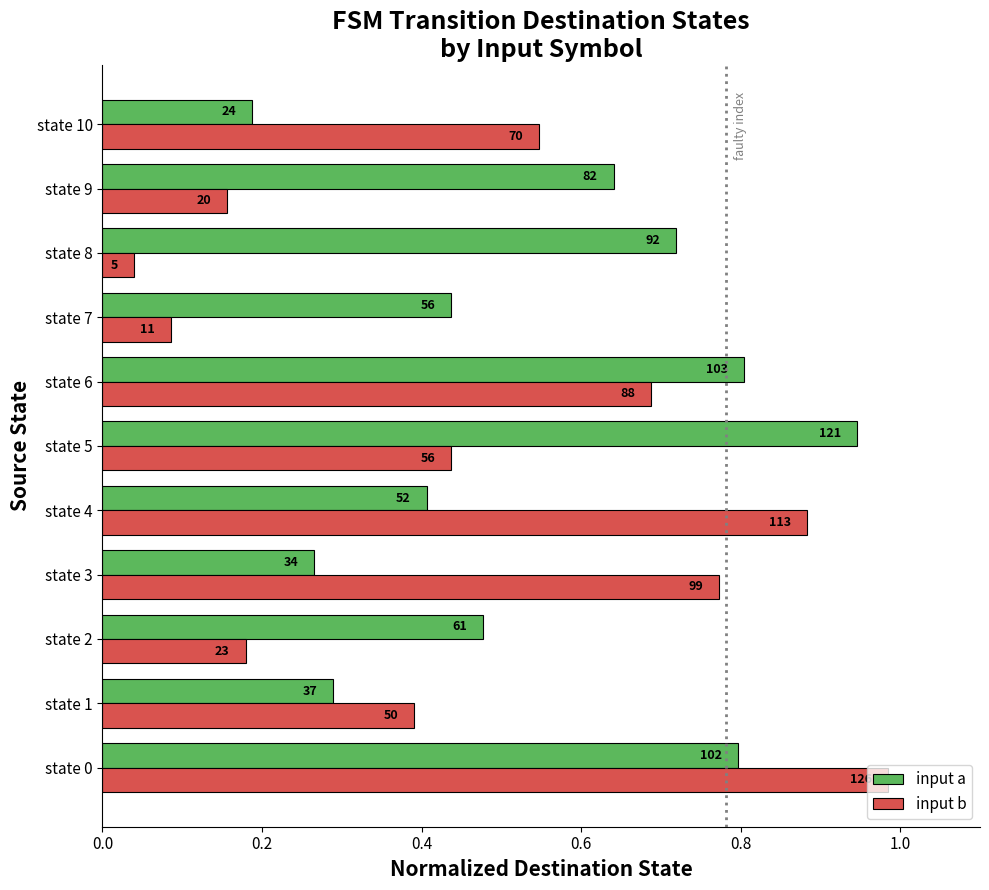

What are all the series names shown in the legend?

input a, input b